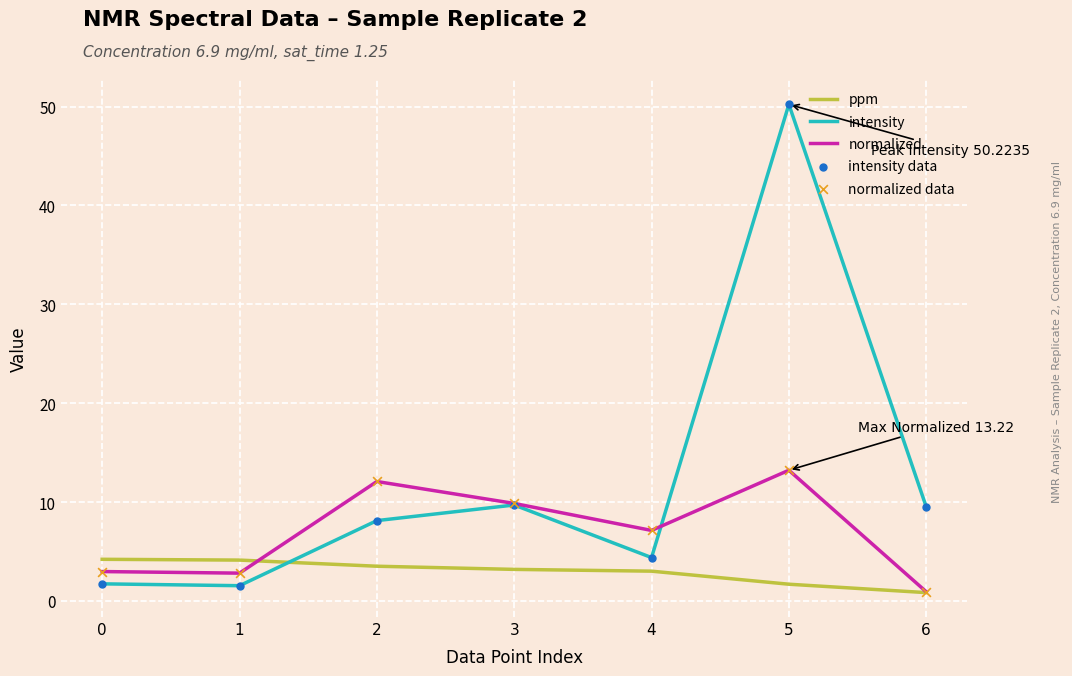

Which series has the largest range (max minus min)?

intensity